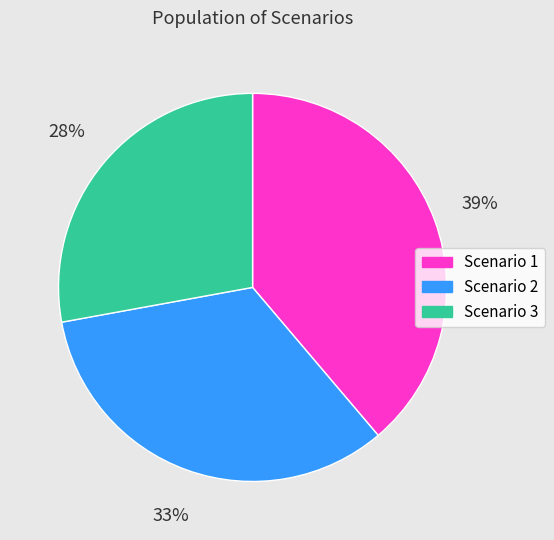

What percentage is the Scenario 2 slice, to the nearest percent?

33%